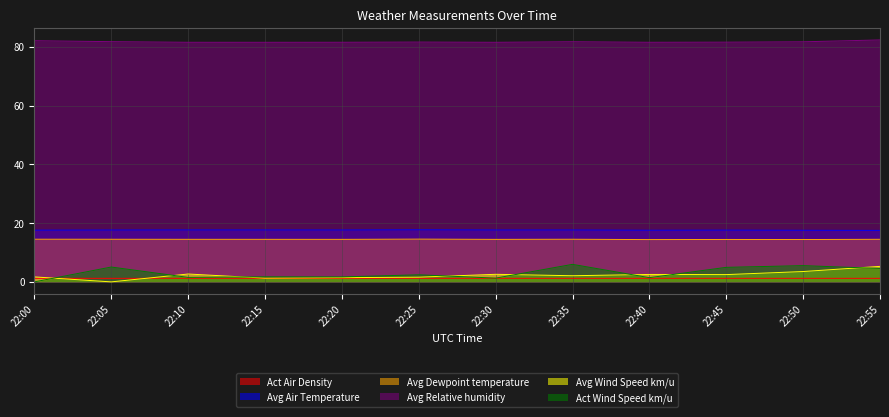

How many distinct data groups are displayed?

6